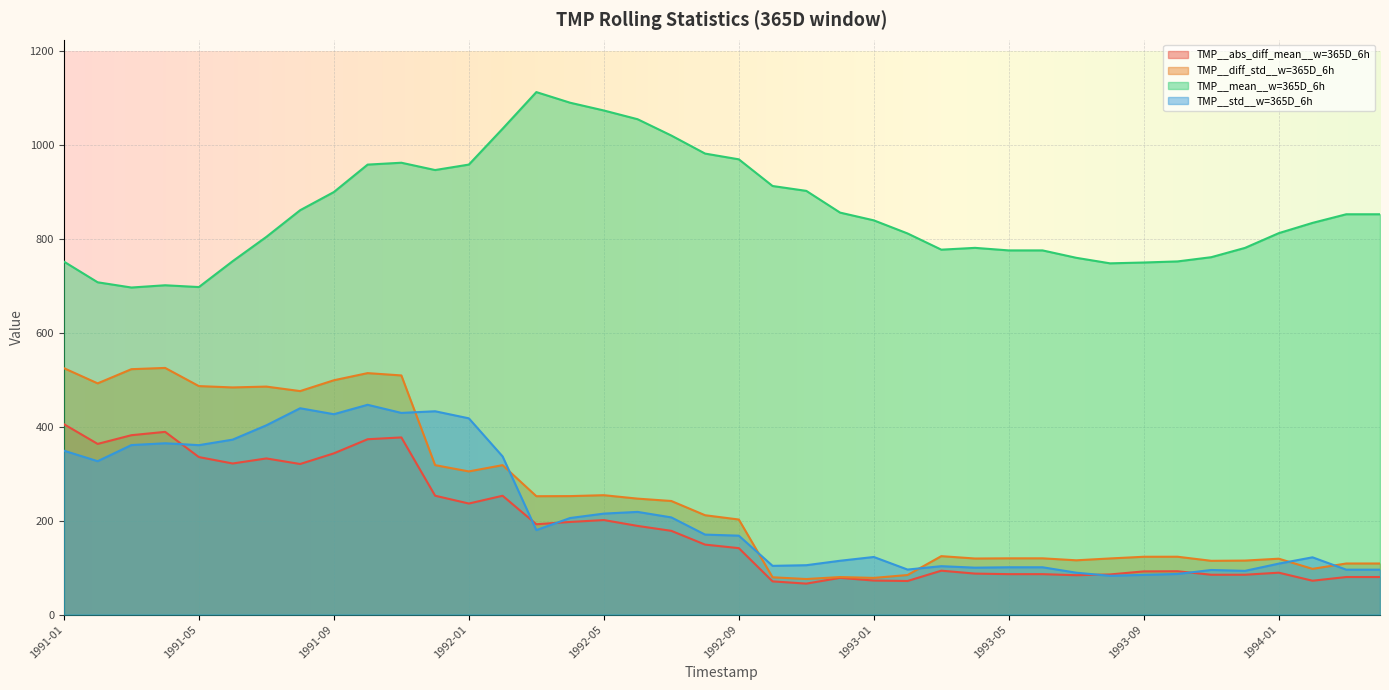

At which category does TMP__std__w=365D_6h reach its first local valley?

1991-02